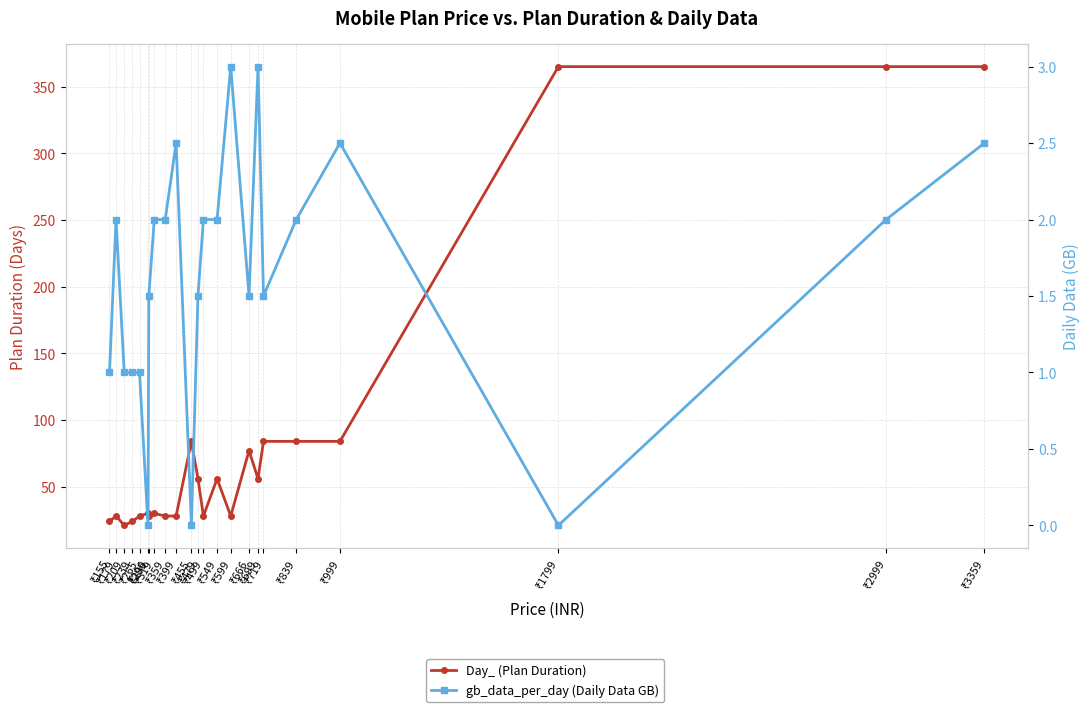

True or false: Day_ (Plan Duration) and gb_data_per_day (Daily Data GB) intersect in this chart.

False